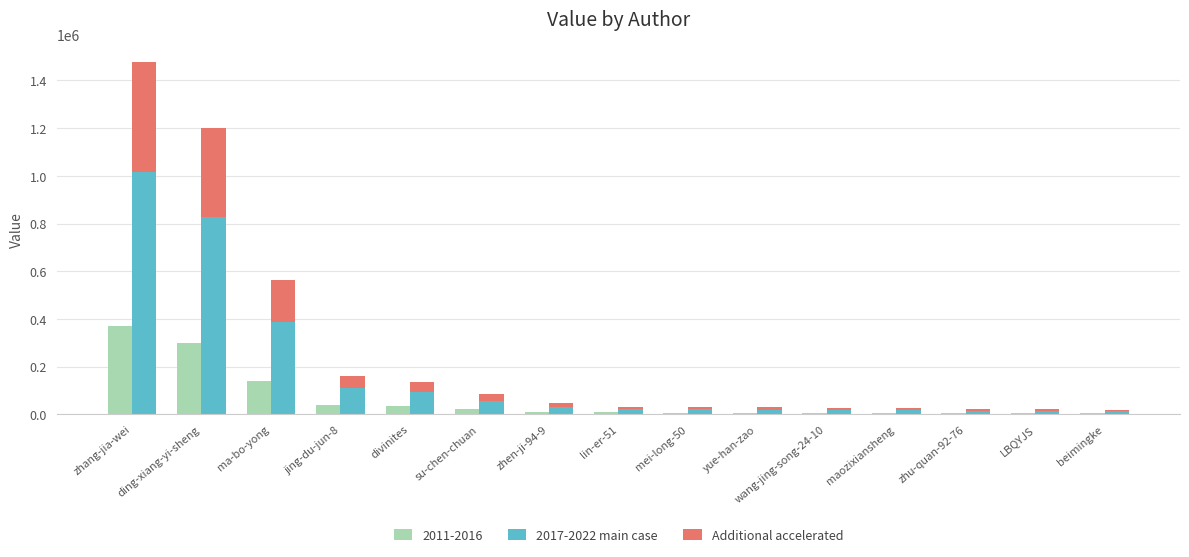

How many values in the Additional accelerated series exceed 9381?

7